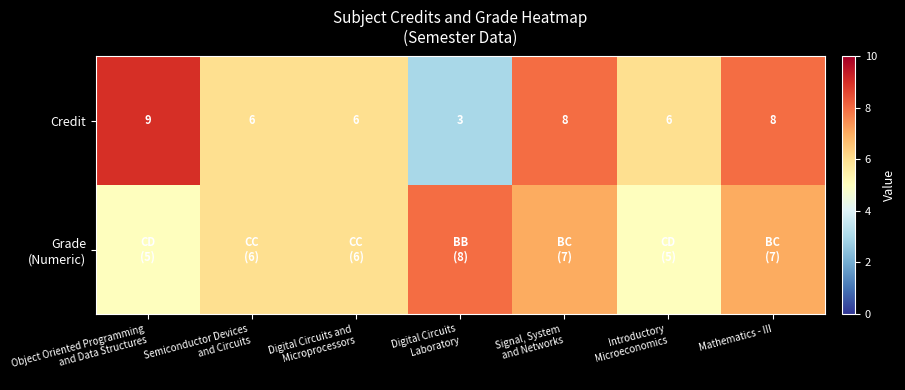

Count the Credit values in the range 6 to 8.

5